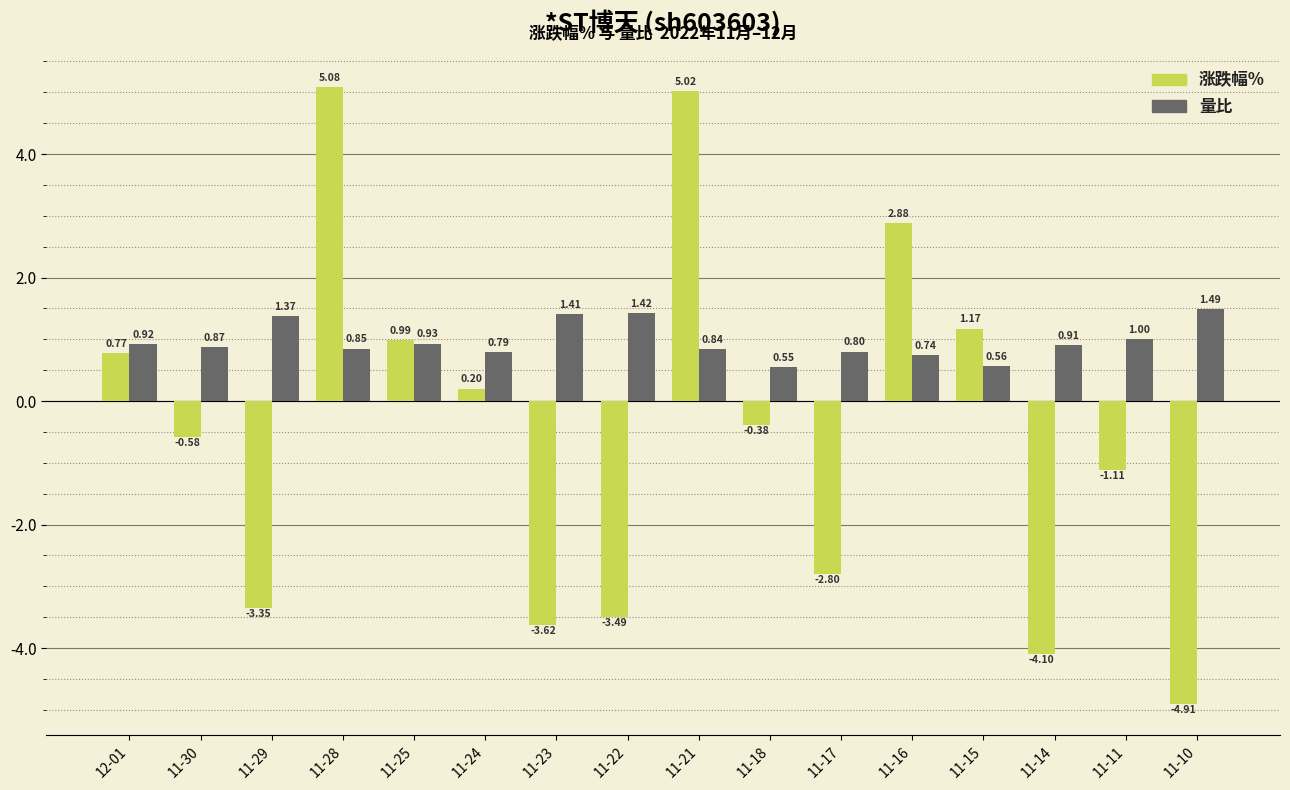

Which series has the largest range (max minus min)?

涨跌幅%